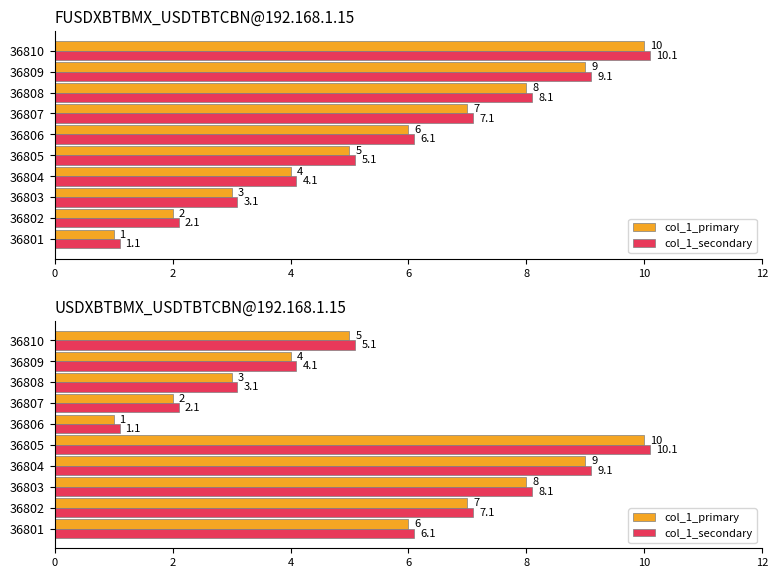

At how many categories does at least one series exceed 2?

9